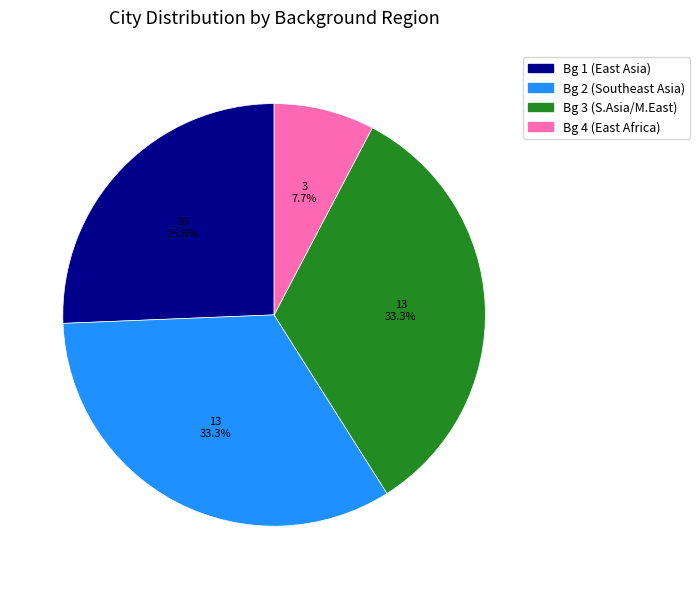

What percentage do Bg 4 (East Africa) and Bg 2 (Southeast Asia) together represent?

41.0%